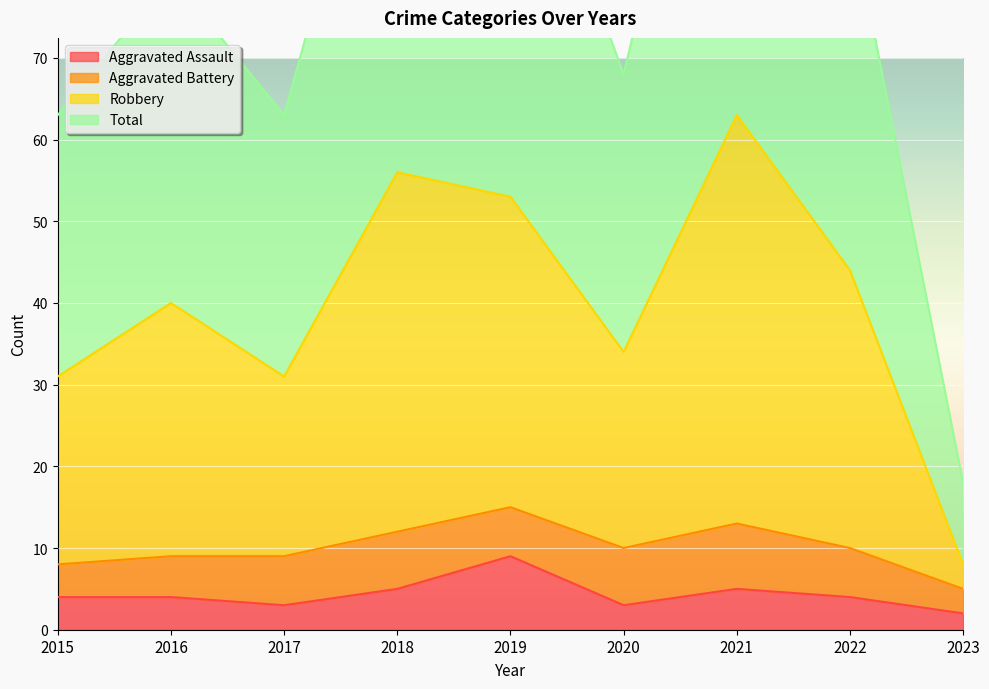

True or false: Aggravated Assault has a value of 4 at 2016.

True